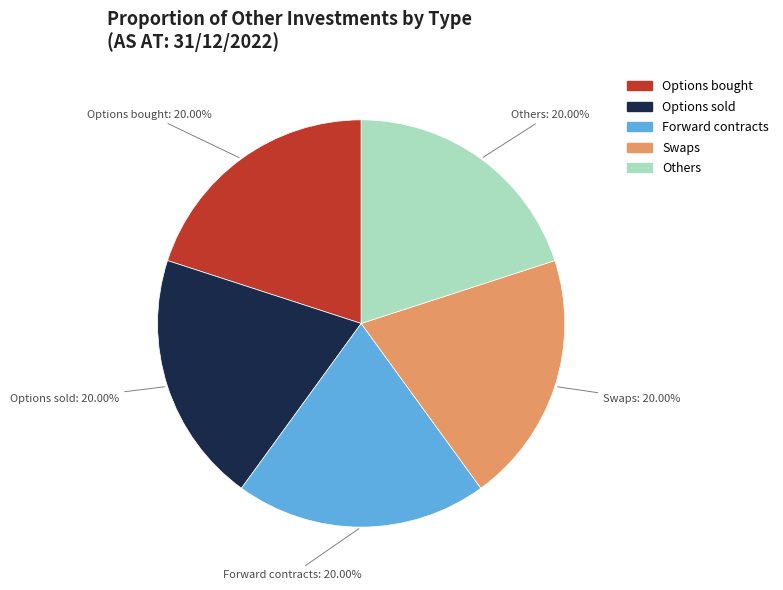

How much of the chart is everything except Options bought?

80.0%